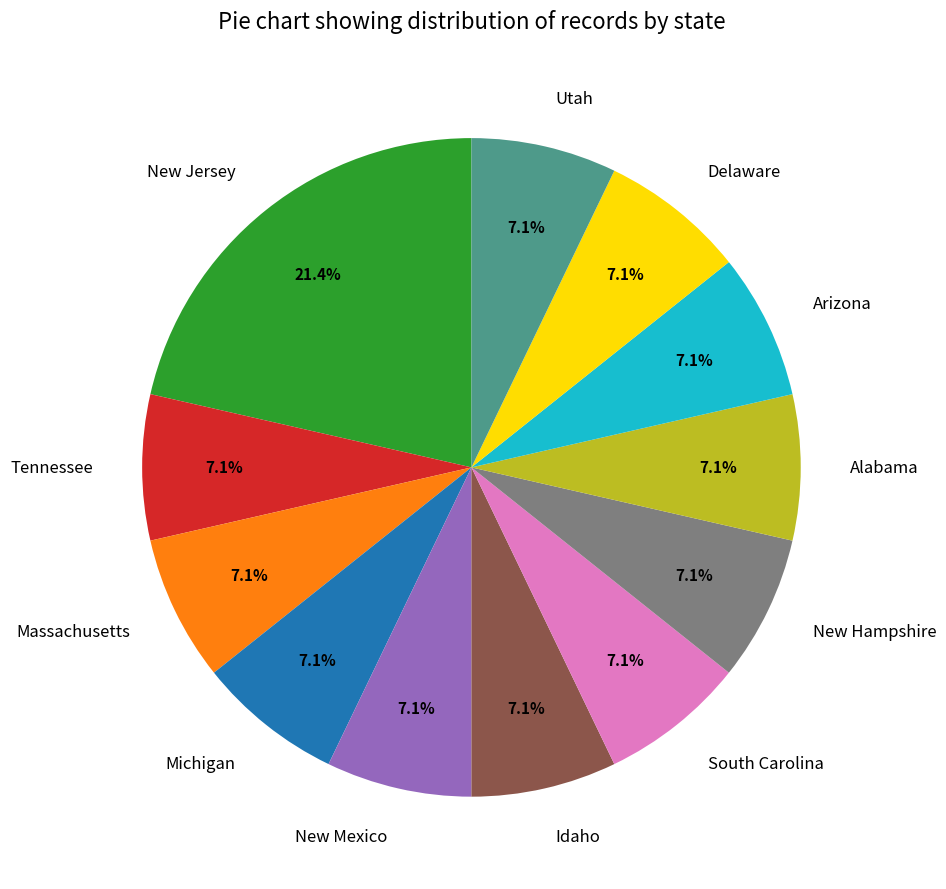

To the nearest percent, what portion does Massachusetts represent?

7%